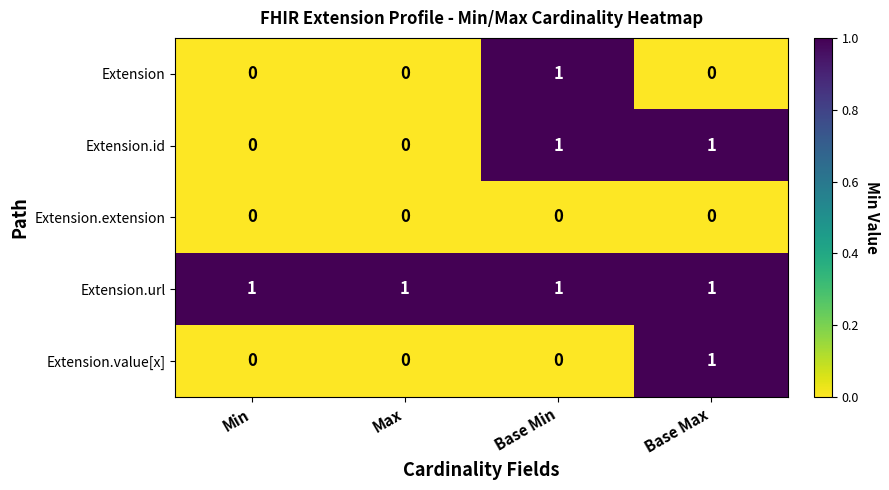

How many series are shown in this chart?

5